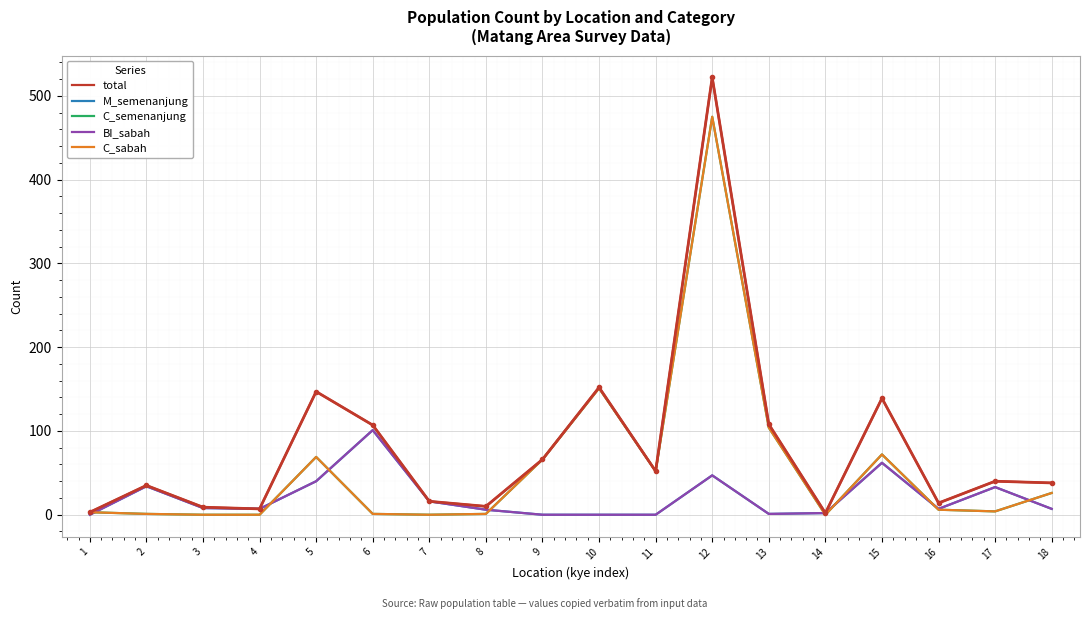

True or false: BI_sabah has a value of 0 at 10.

True